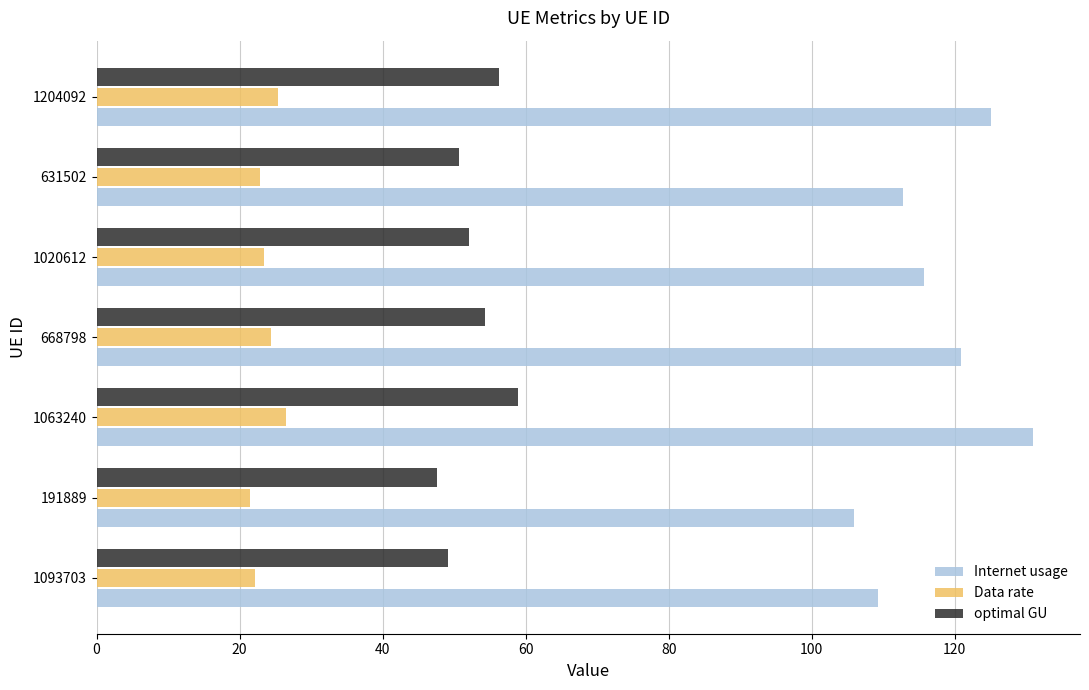

What is the difference between the maximum and second lowest values in the Data rate series?

4.4